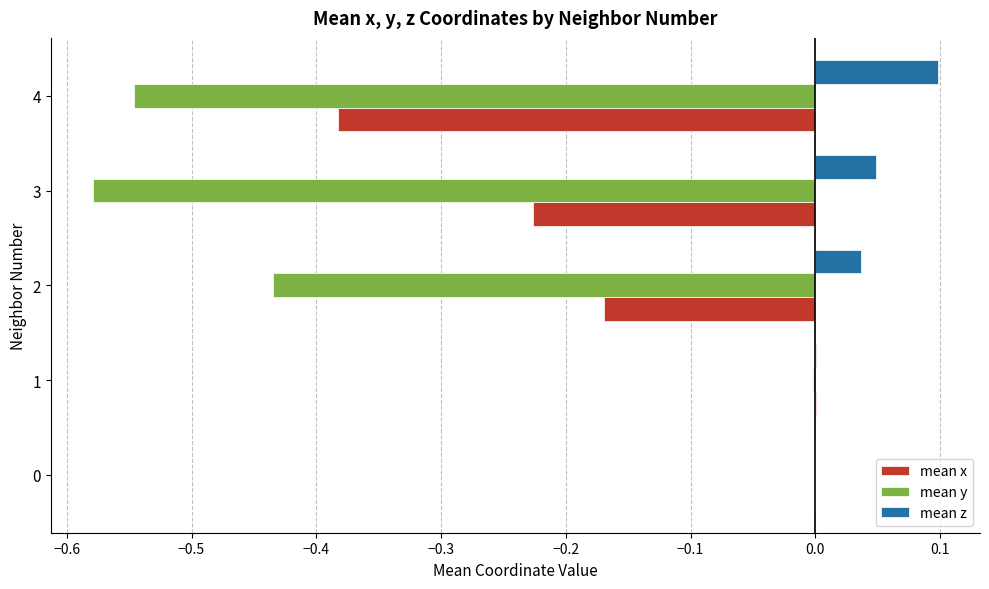

What is the total value across all series at 4?

-0.8